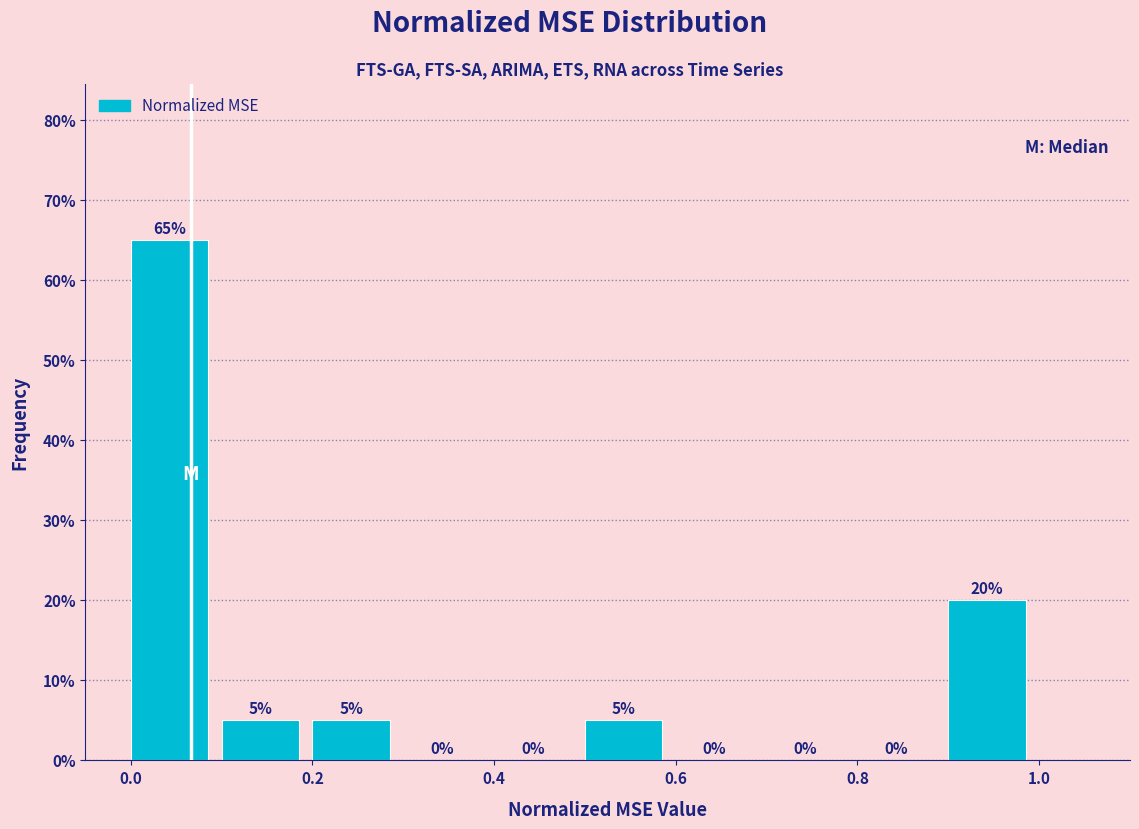

Reading left to right, transcribe this chart: for each bar, give the range it covers on the x-axis and its height.

0.0 to 0.1: 65
0.1 to 0.2: 5
0.2 to 0.3: 5
0.3 to 0.4: 0
0.4 to 0.5: 0
0.5 to 0.6: 5
0.6 to 0.7: 0
0.7 to 0.8: 0
0.8 to 0.9: 0
0.9 to 1.0: 20